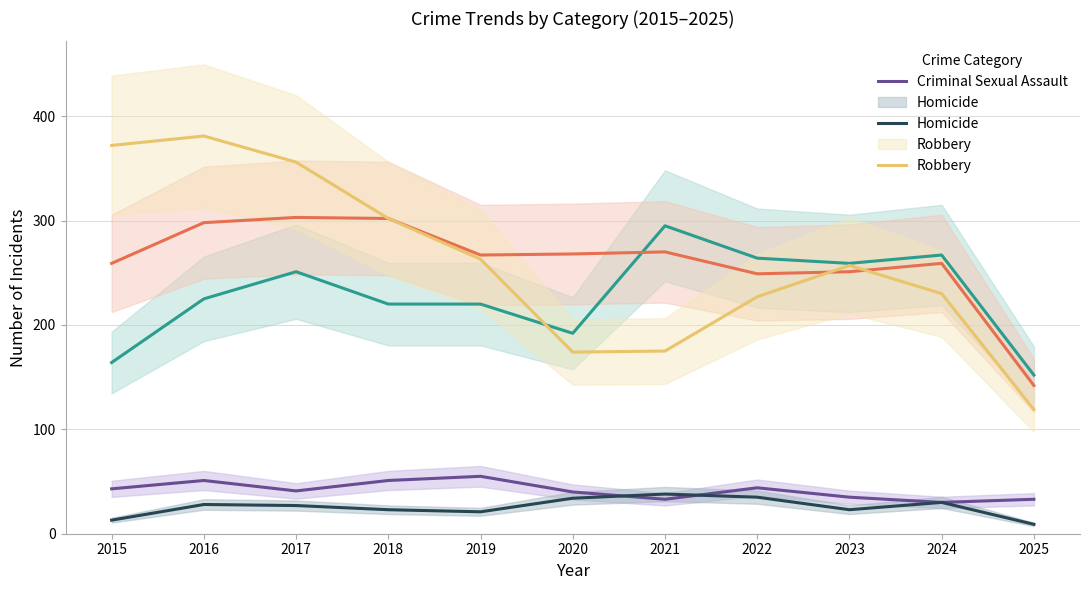

In Aggravated Battery, how many points are lower than both neighbors (excluding endpoints)?

2